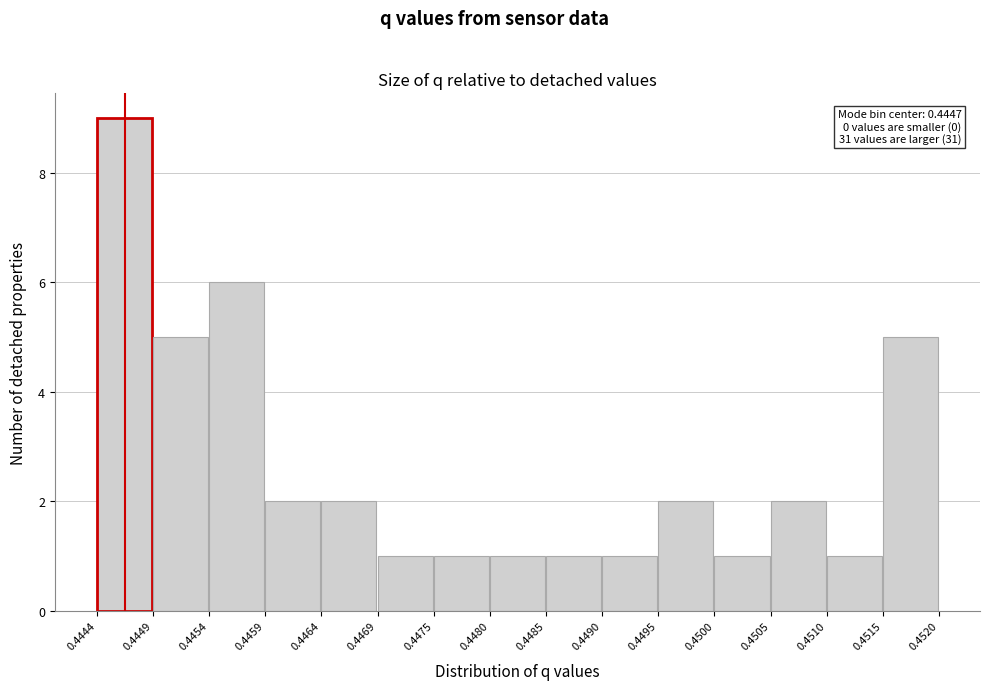

Which range on the x-axis has the tallest bar?

0.4444 to 0.4449